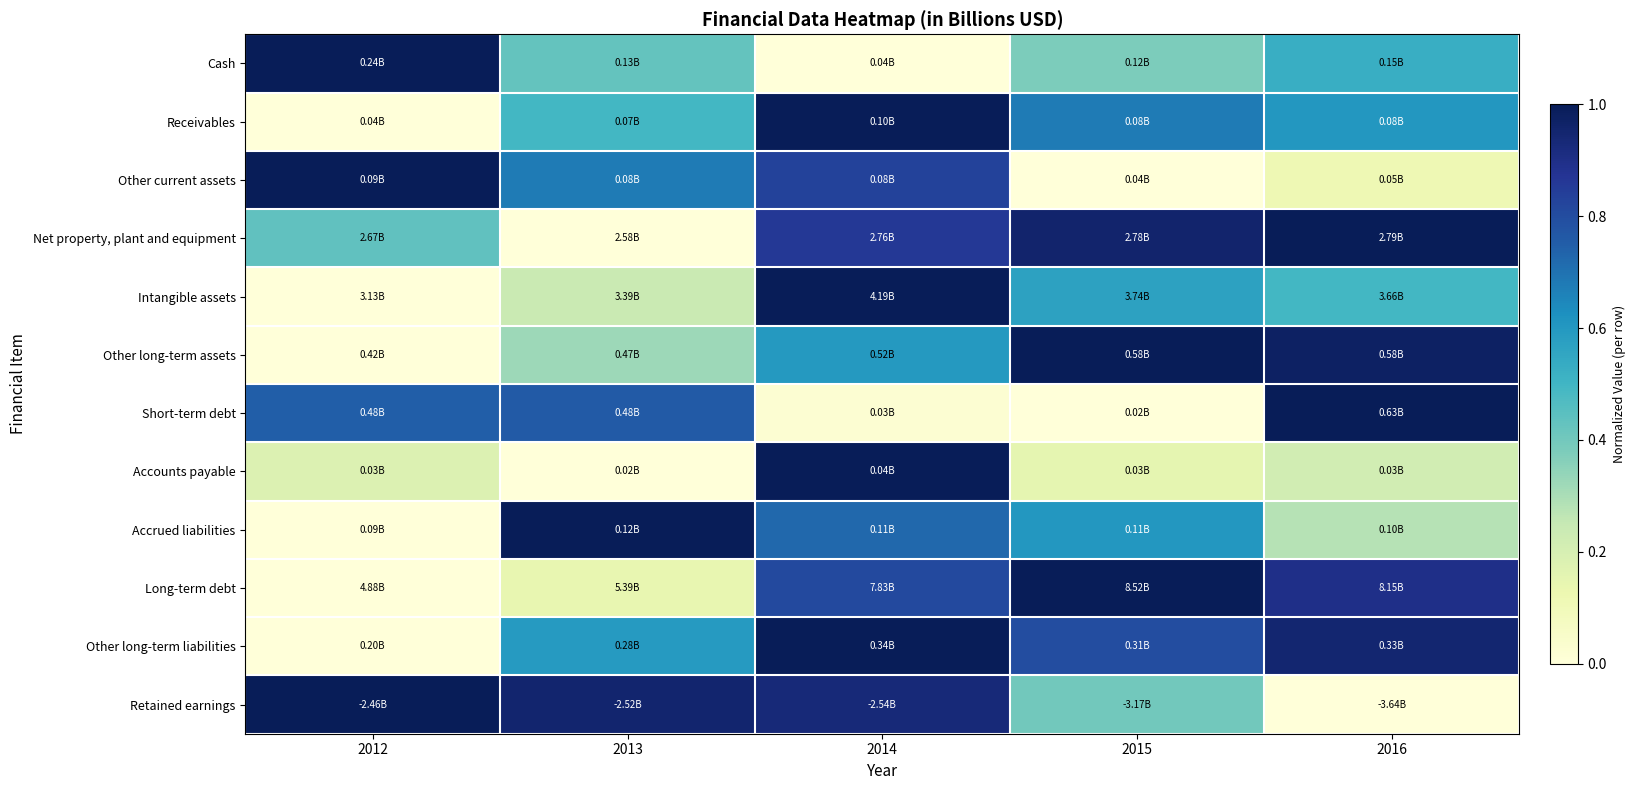

What is the maximum value shown in the chart?

1.0